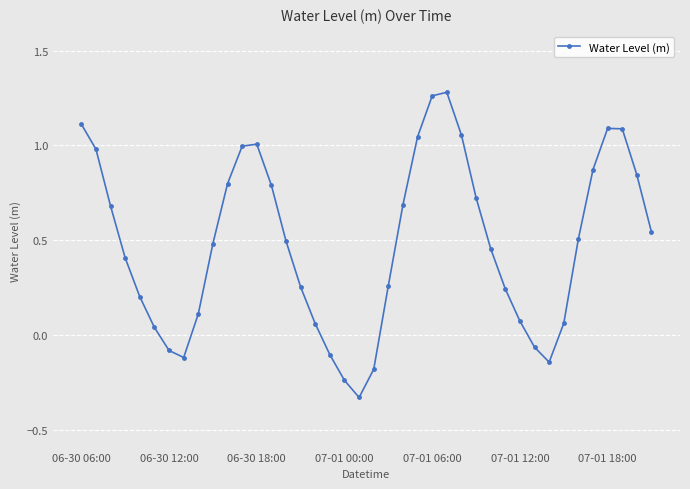

How many values are above zero?

32